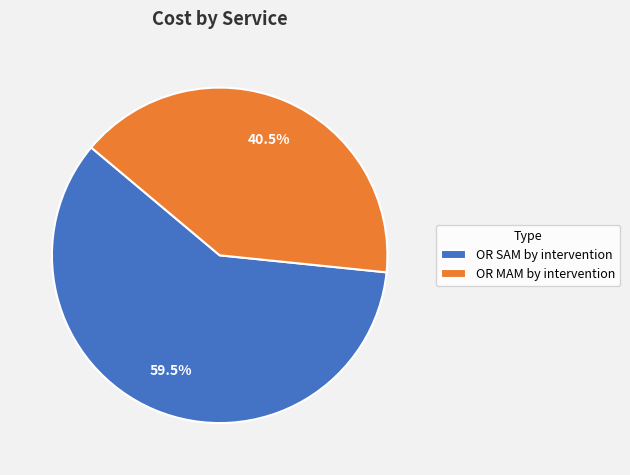

How many segments does this pie chart have?

2